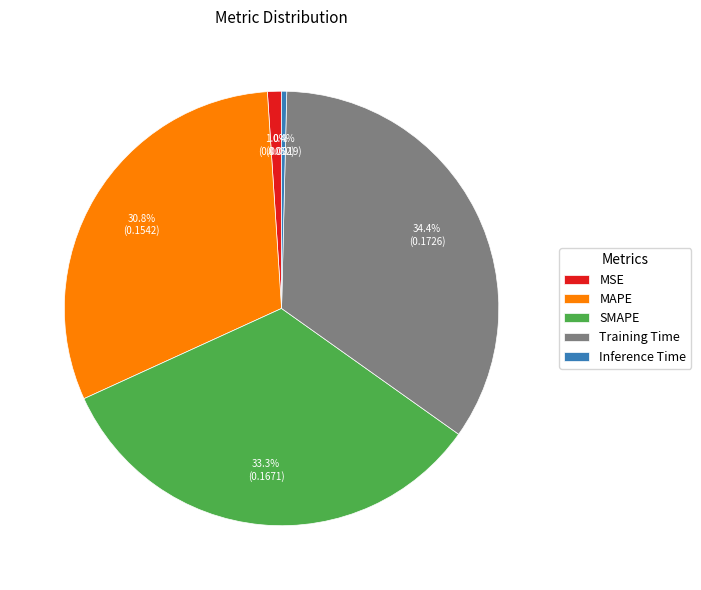

Is it true that MAPE is 41% of the pie?

False